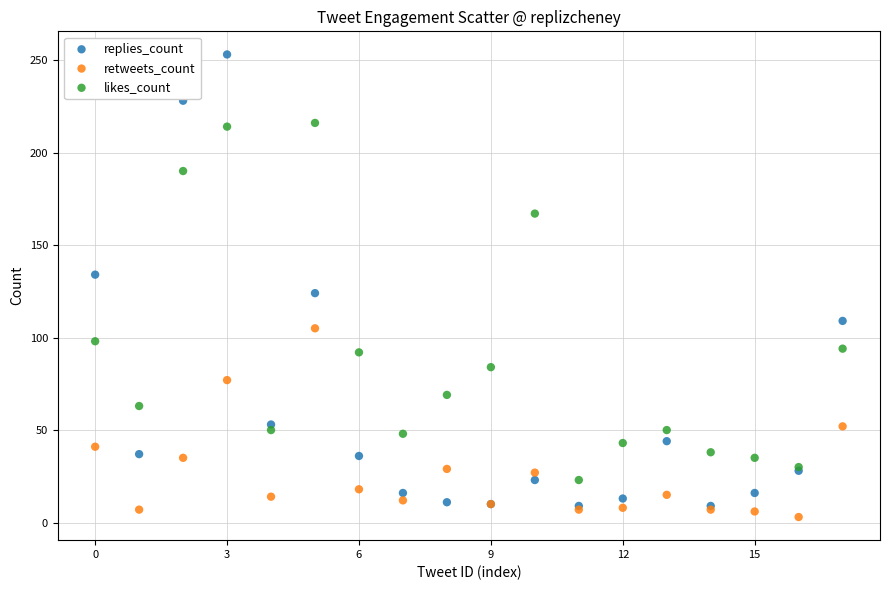

In the replies_count series, what Y value is closest to 131?

134